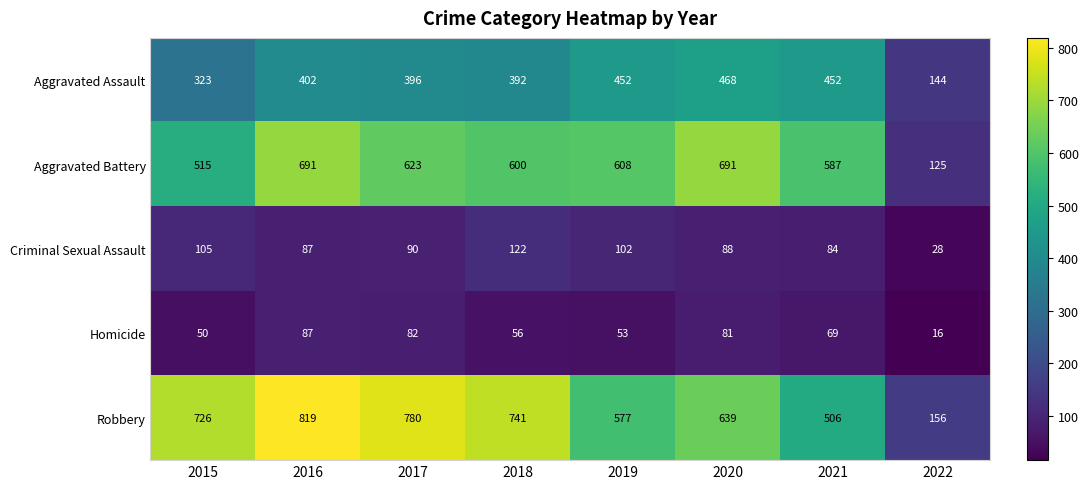

At which category is the sum across all series the highest?

2016